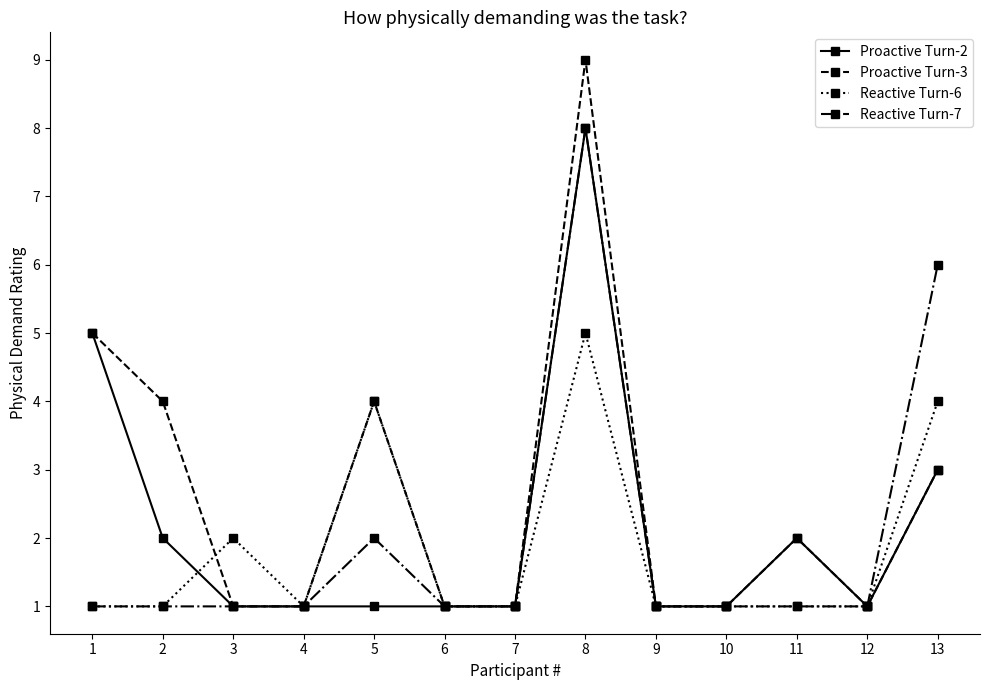

True or false: Reactive Turn-6 has more than 0 interior local peaks.

True